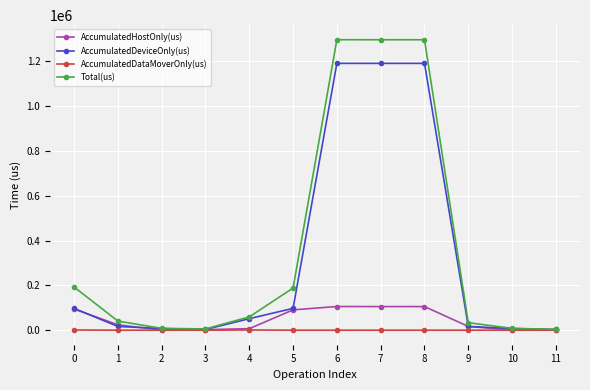

What is the lowest value of the Total(us) series?

3856.0